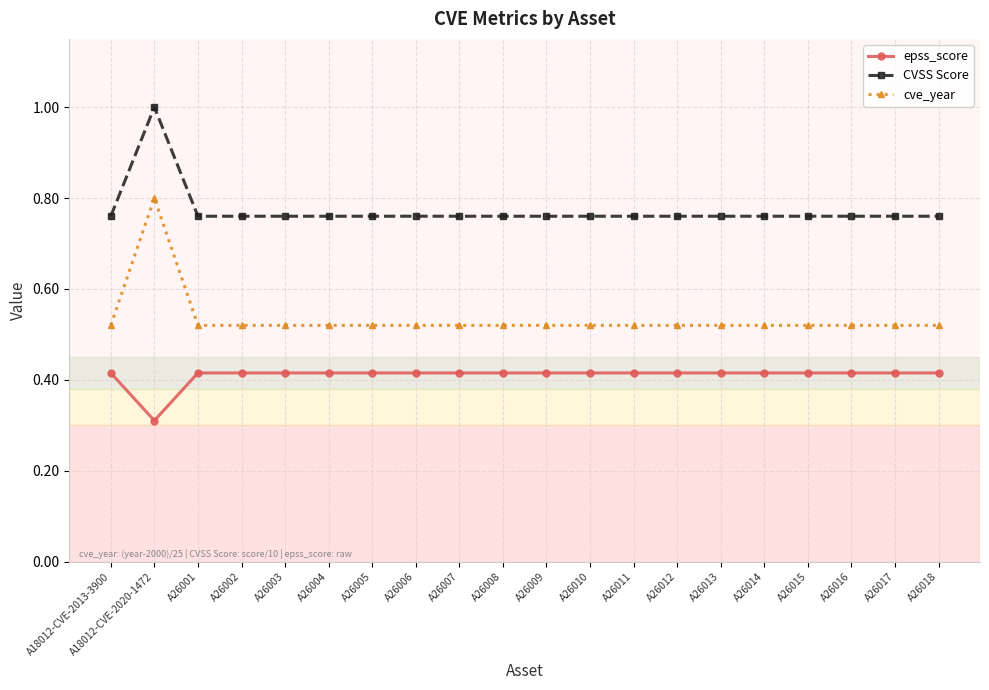

What is the maximum value shown in the chart?

1.0